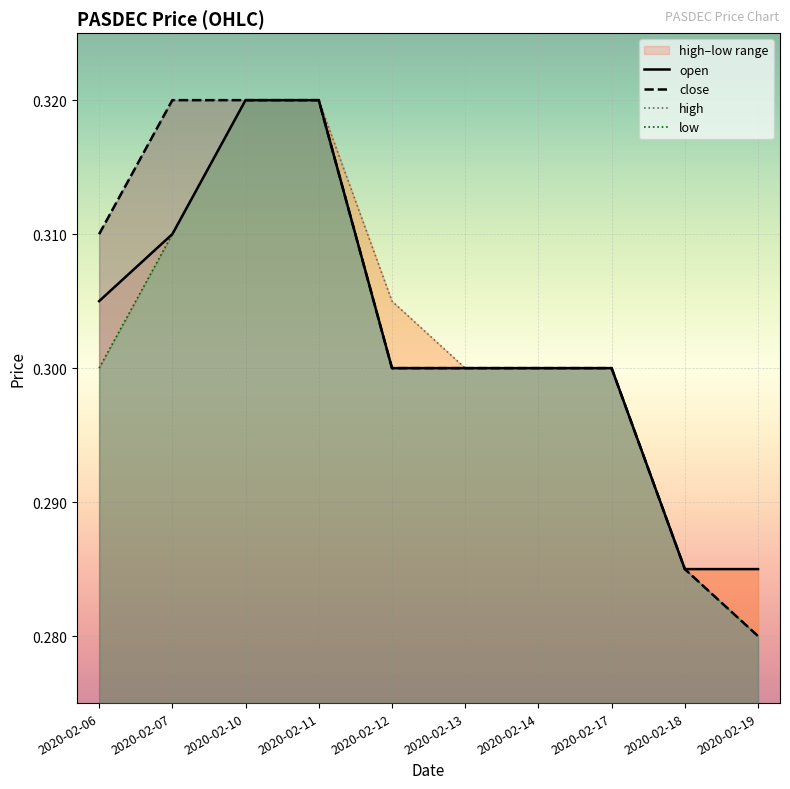

The value of open at 2020-02-17 is 0.4. True or false?

False